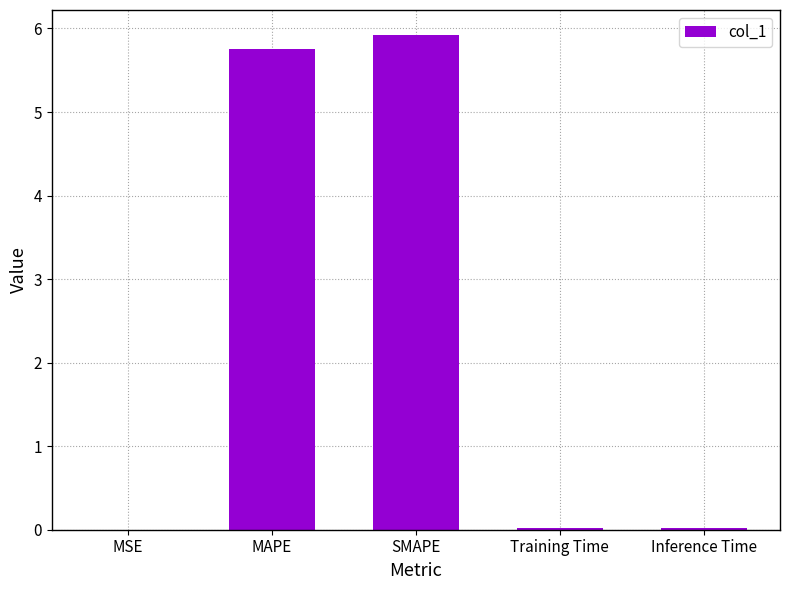

At which category does the chart reach its peak across all series?

SMAPE